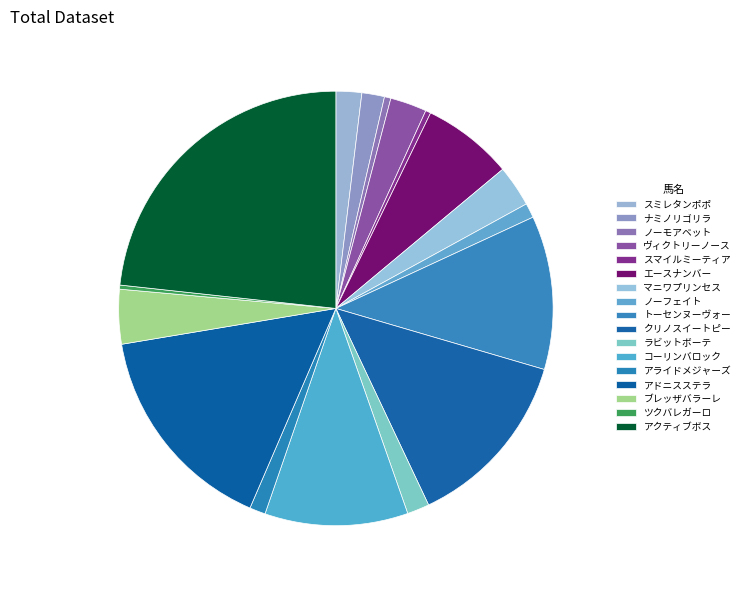

To the nearest percent, what is the difference between the largest and smallest slice percentages?

23%